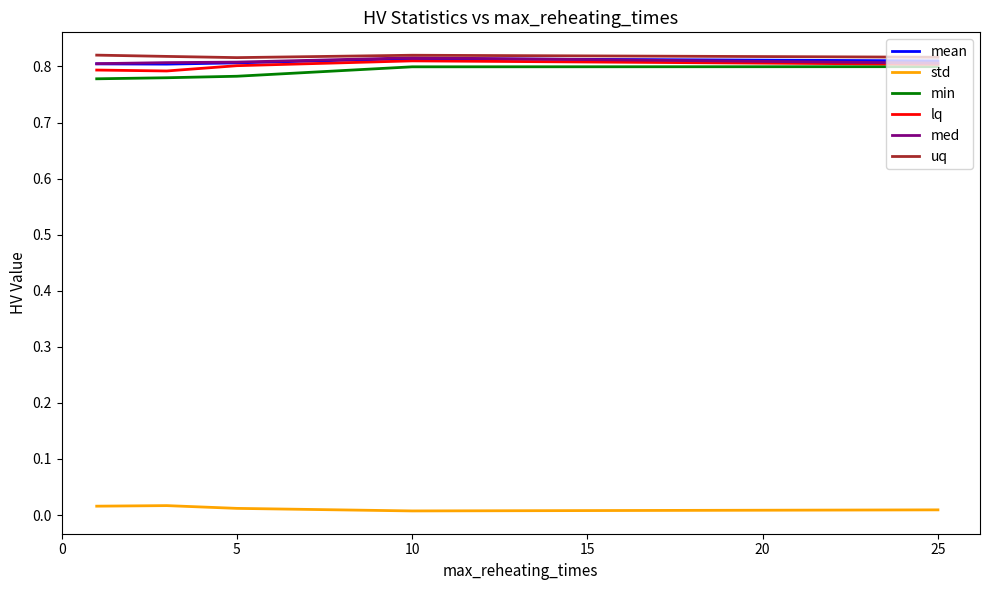

True or false: std and lq intersect in this chart.

False